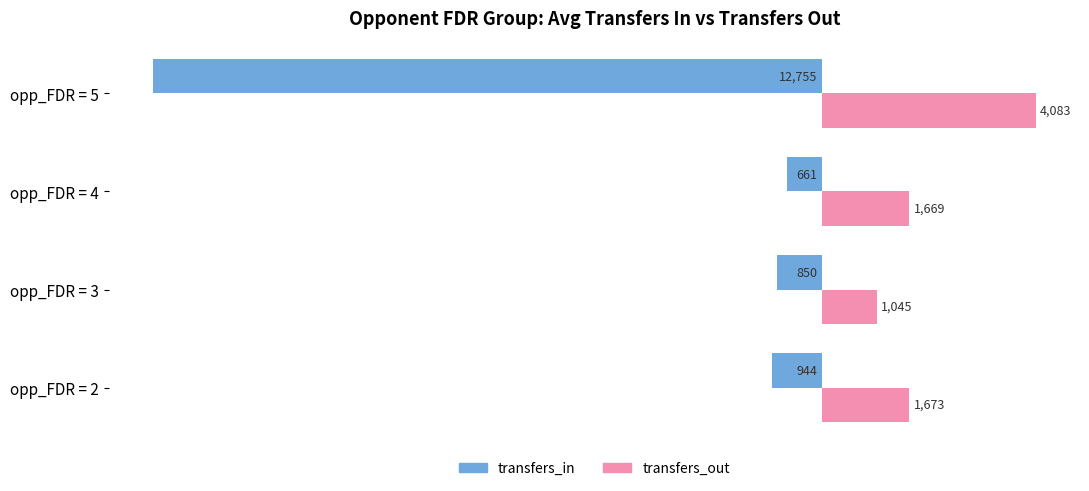

True or false: transfers_in has a value of -661.2 at opp_FDR = 4.

True